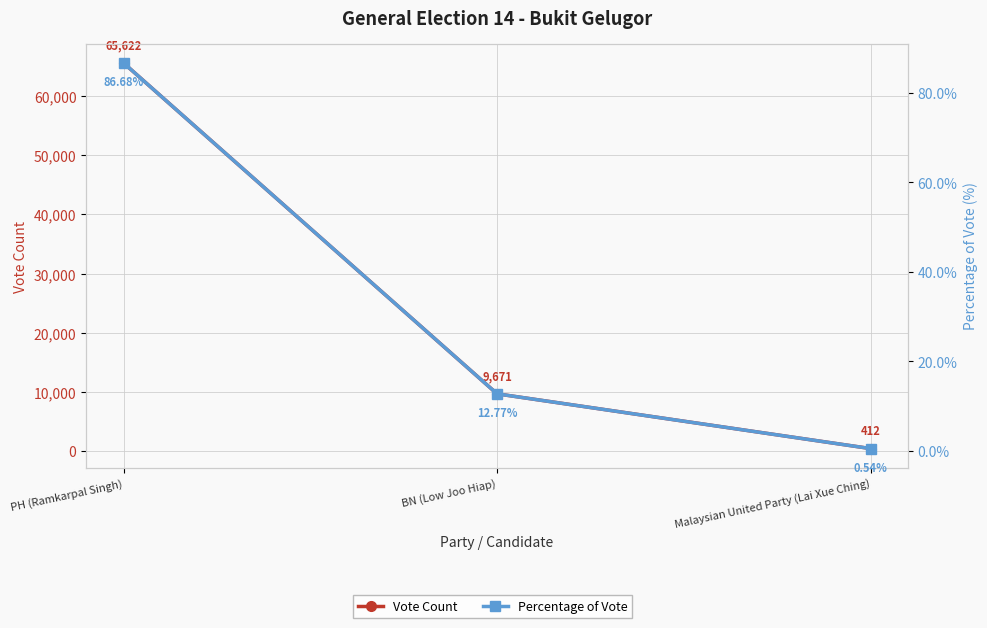

The Vote Count series shows 412.0 at Malaysian United Party (Lai Xue Ching). True or false?

True